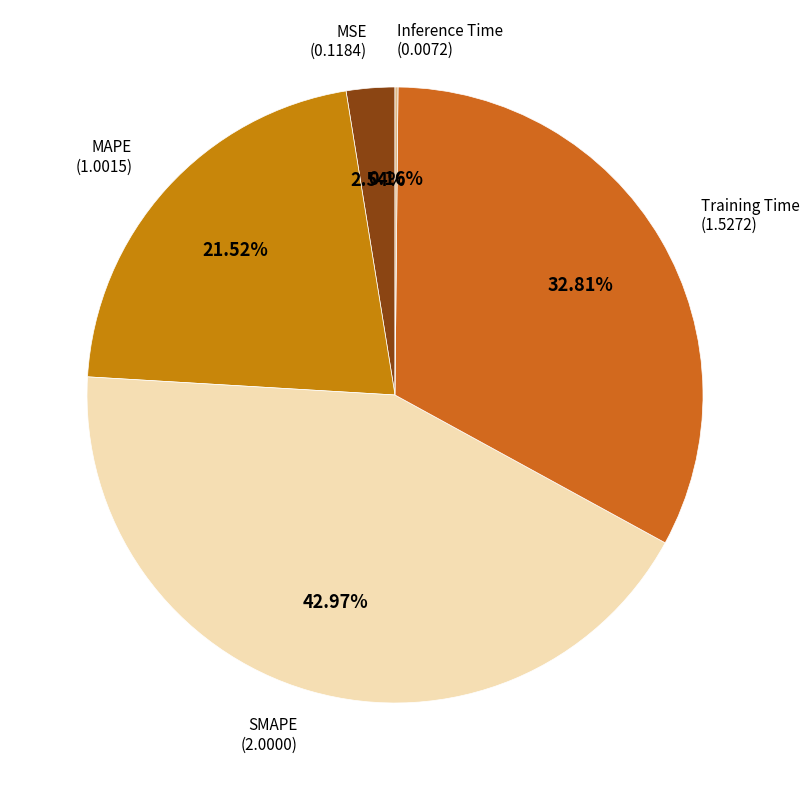

To the nearest percent, what percentage of the pie is Training Time?

33%